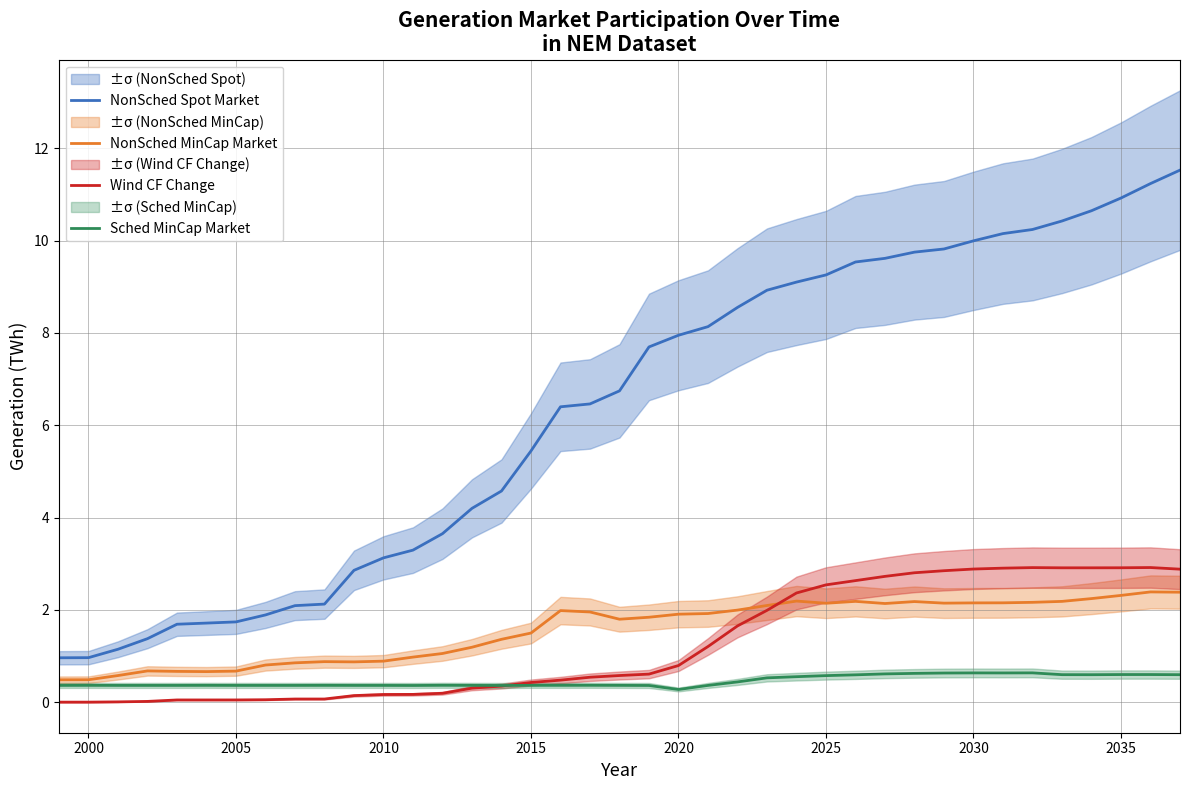

True or false: NonSched Spot Market and NonSched MinCap Market intersect in this chart.

False